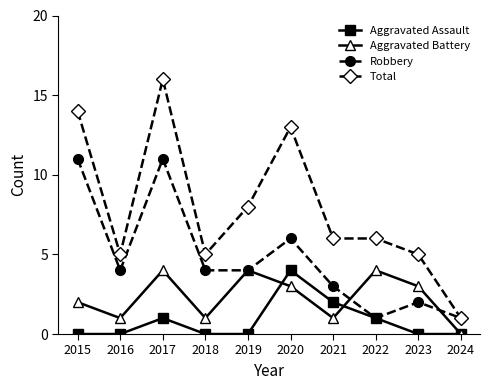

True or false: Aggravated Assault and Total cross at least once.

False